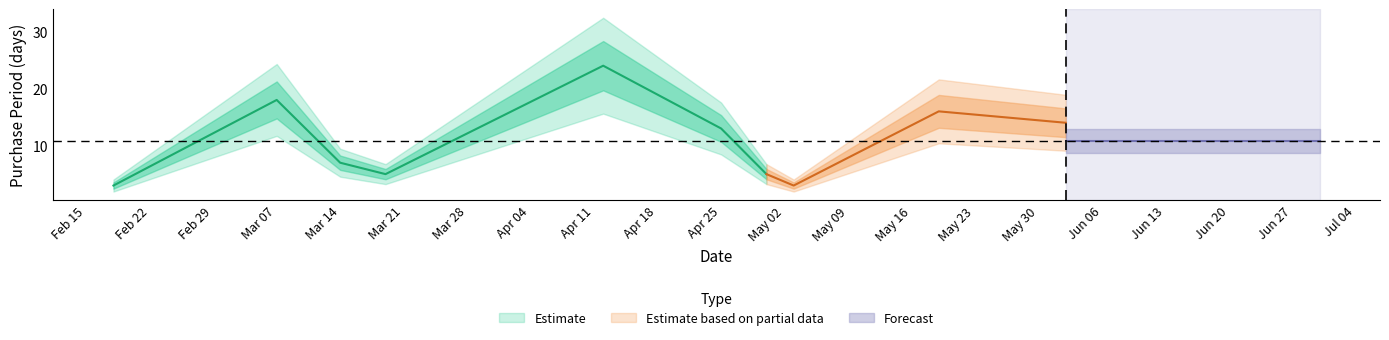

Reading left to right, transcribe all the data shown in this chart.

2016-02-18=3	2016-03-07=18	2016-03-14=7	2016-03-19=5	2016-04-12=24	2016-04-25=13	2016-04-30=5	2016-05-03=3	2016-05-19=16	2016-06-02=14